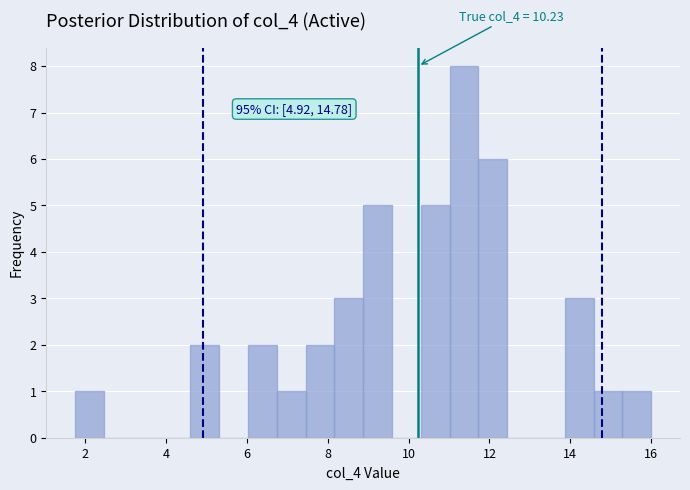

Read against the x-axis, roughly where is the centre of the tallest bar?

11.4